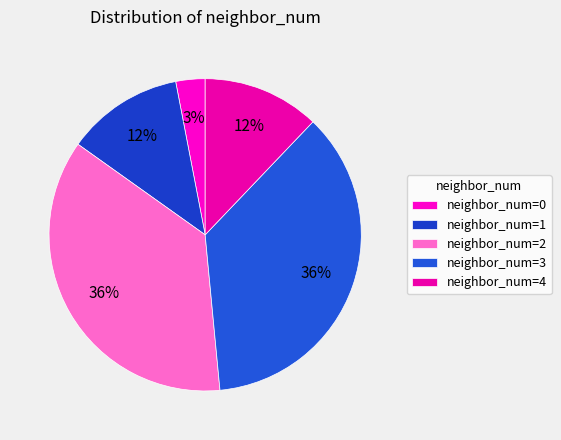

How many segments does this pie chart have?

5